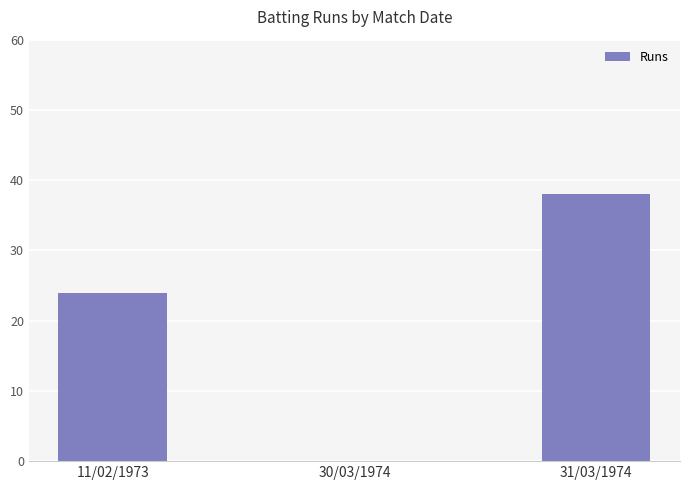

What is the sum of the values at 31/03/1974 and 30/03/1974?

38